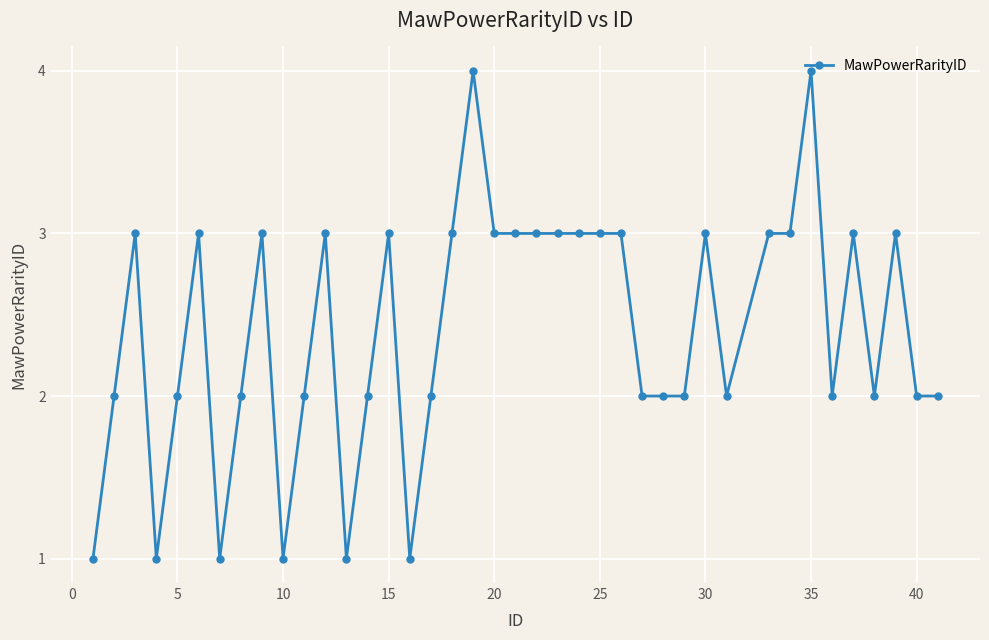

Reading left to right, extract all data points from this chart.

1	2	3	1	2	3	1	2	3	1	2	3	1	2	3	1	2	3	4	3	3	3	3	3	3	3	2	2	2	3	2	3	3	4	2	3	2	3	2	2